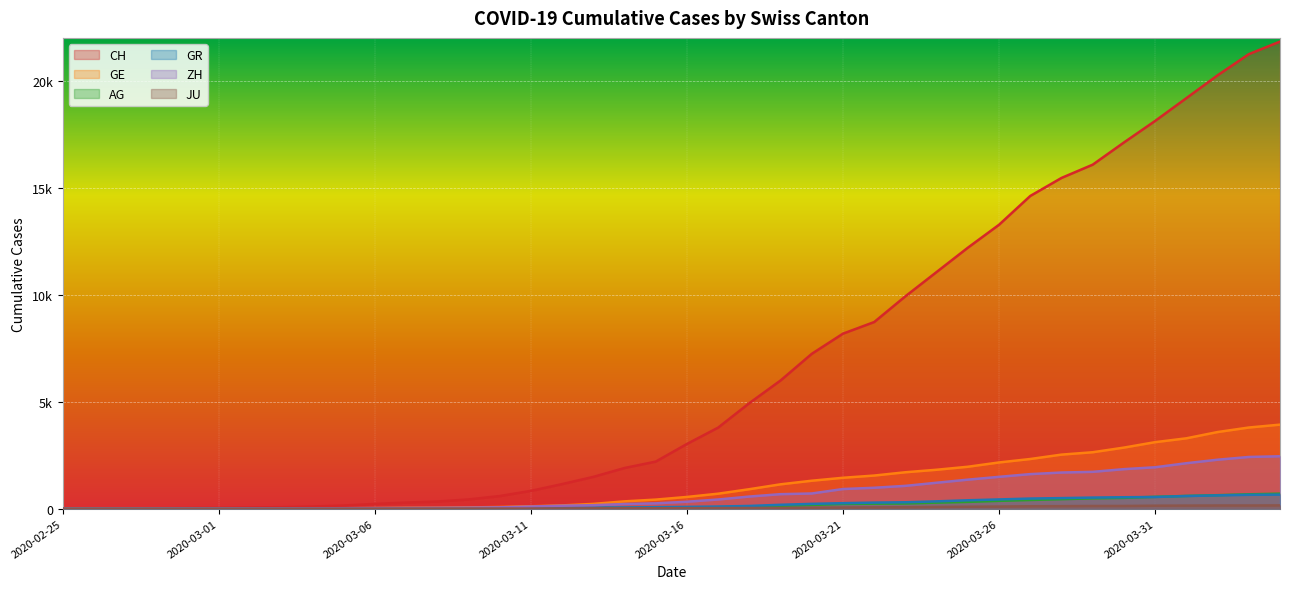

List the series in order of their peak value, lowest first.

JU, GR, AG, ZH, GE, CH